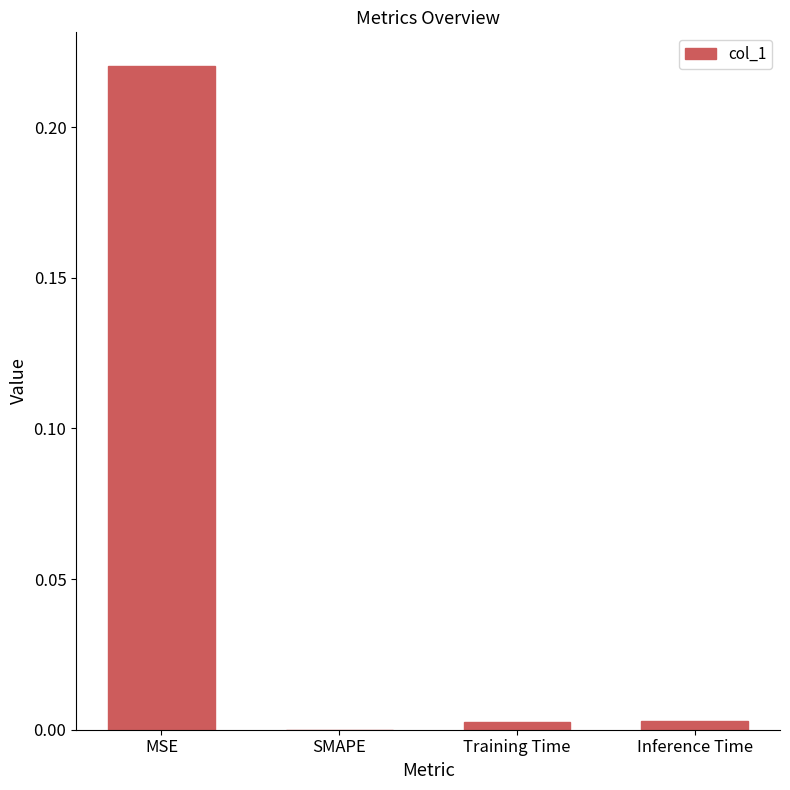

Is it true that the value at MSE is 0.1?

False